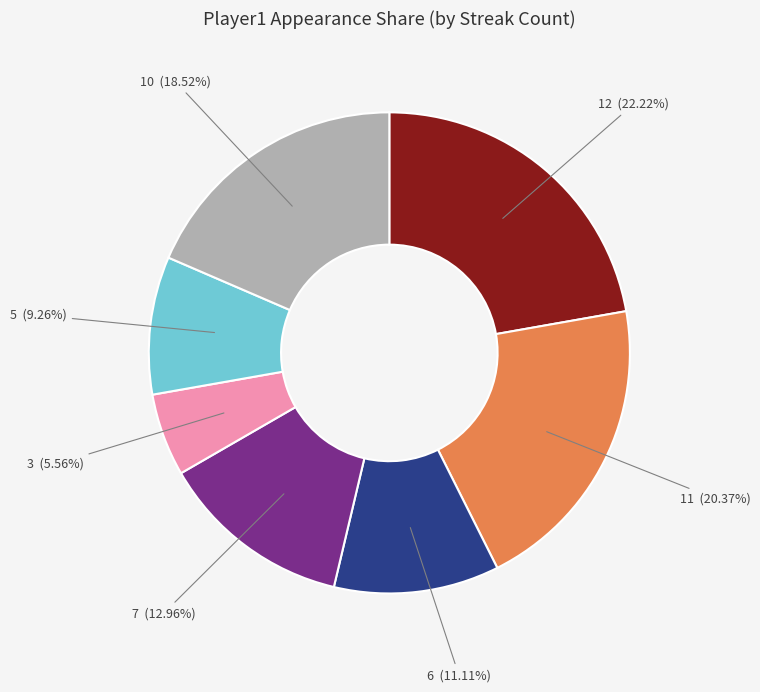

To the nearest percent, what is the difference between the largest and smallest slice percentages?

17%